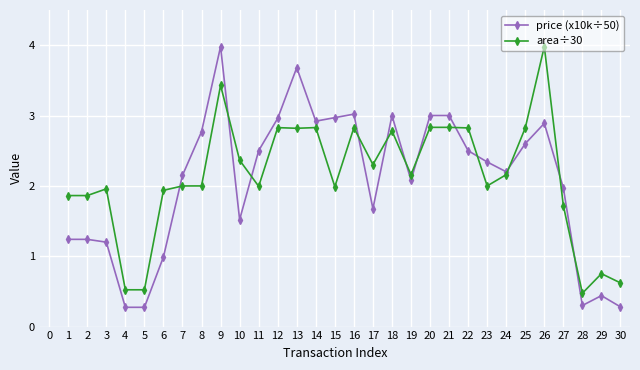

Which series has the largest range (max minus min)?

price (x10k÷50)